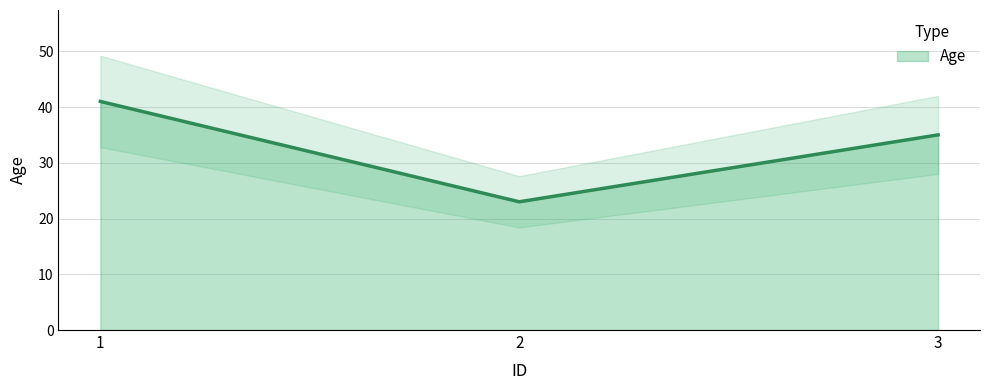

Is it true that the value at 3 is 47?

False